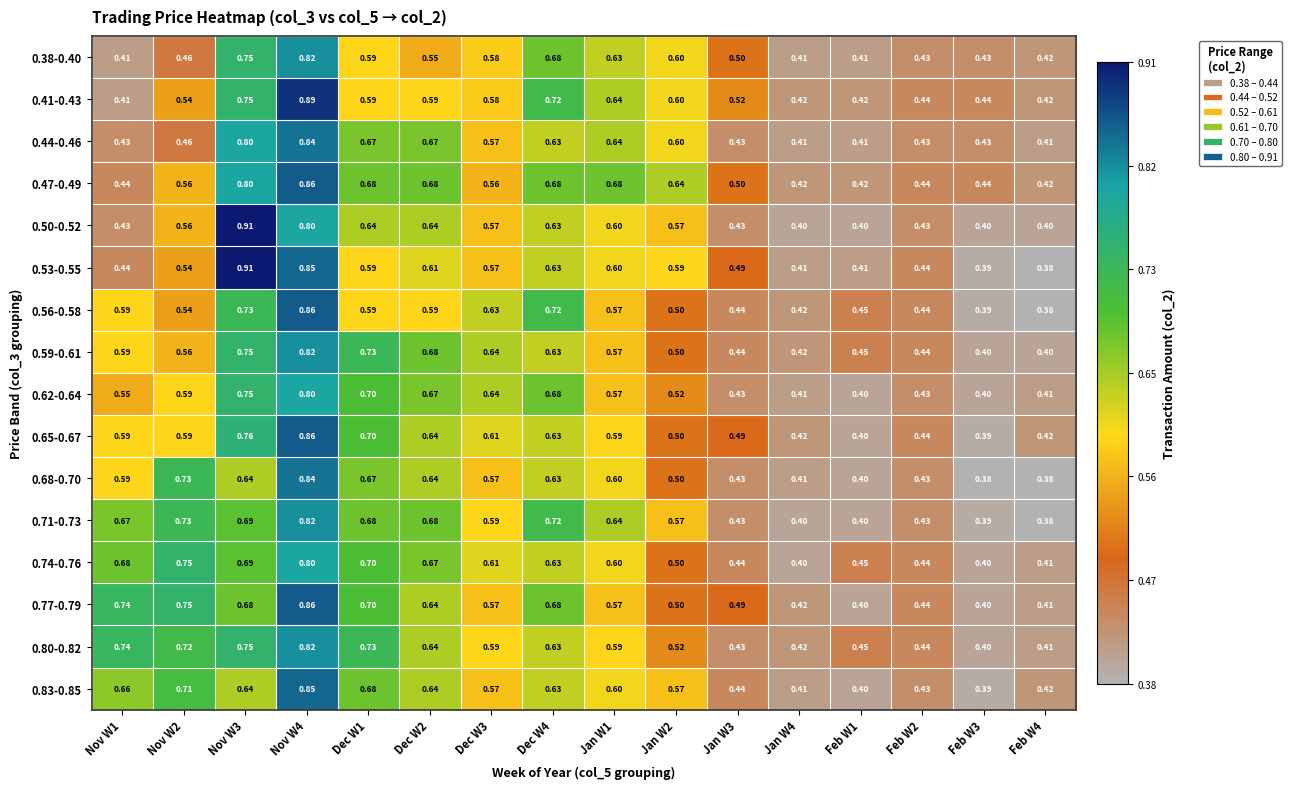

Is the value of 0.47-0.49 at Dec W4 greater than the value of 0.77-0.79 at Jan W2?

Yes